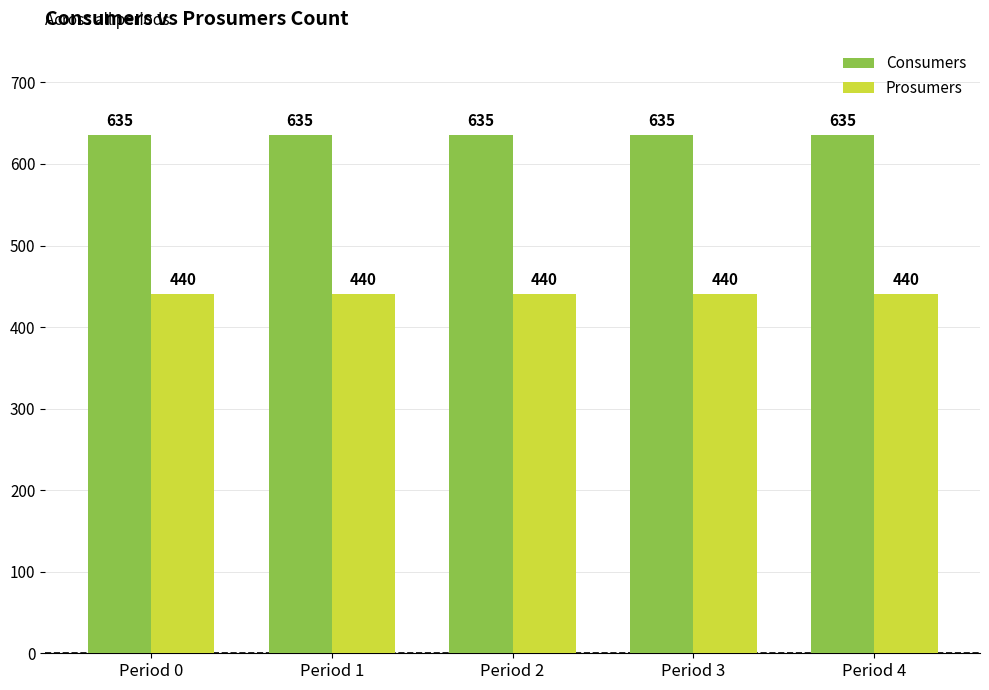

At how many categories does at least one series exceed 490?

5